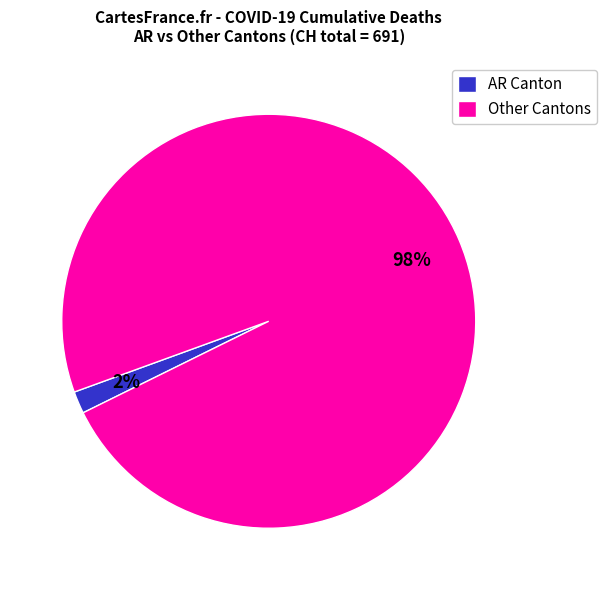

How many segments does this pie chart have?

2